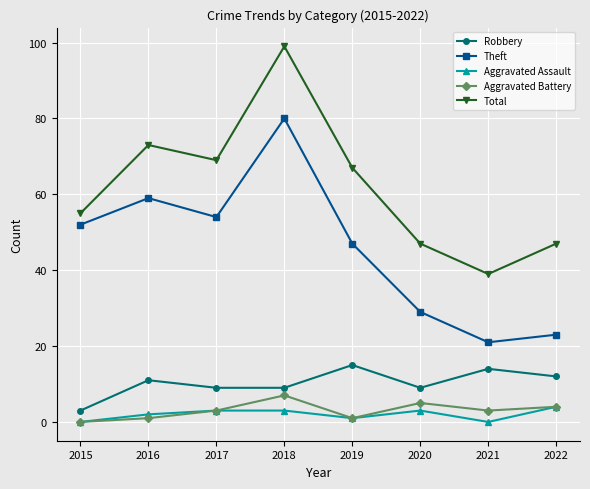

True or false: Total and Aggravated Battery cross at least once.

False